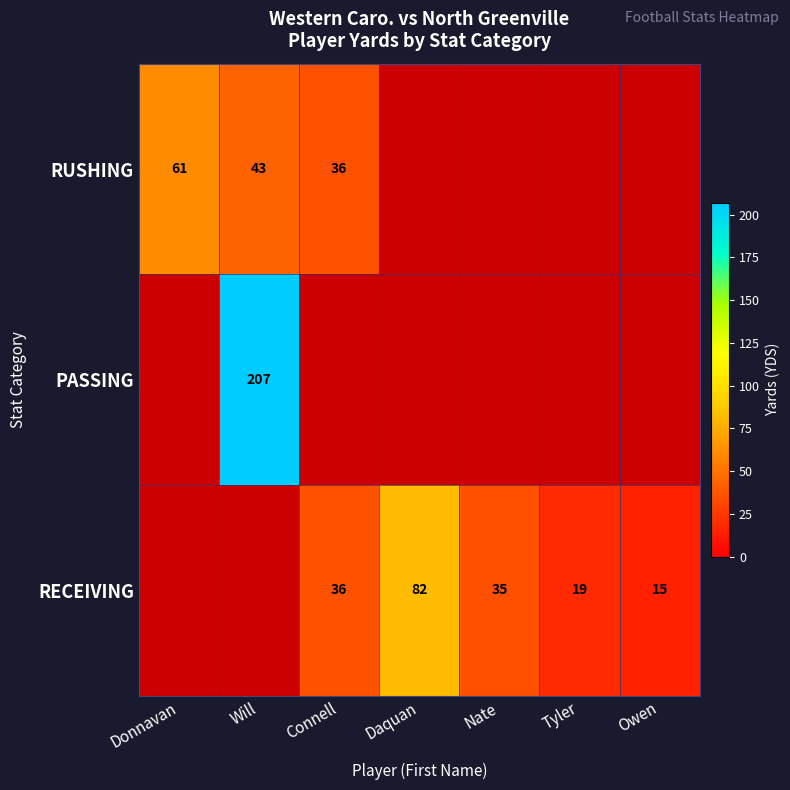

At which category does the chart reach its minimum across all series?

Owen